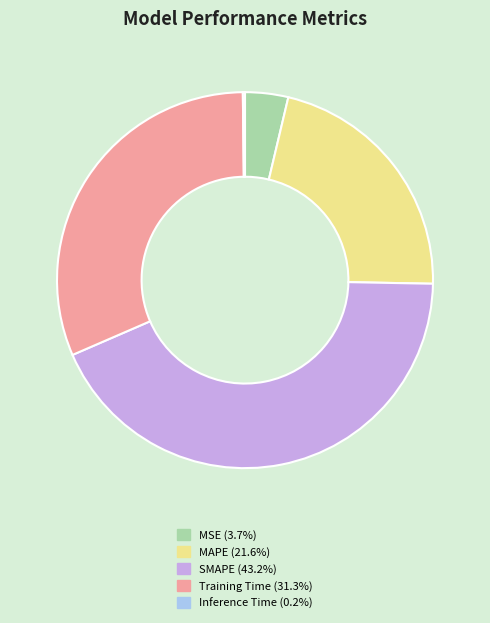

Which has a higher value, SMAPE or MSE?

SMAPE